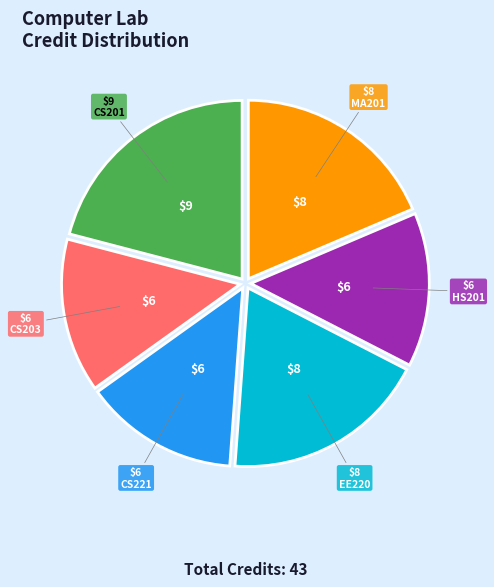

How many slices are in this pie chart?

6